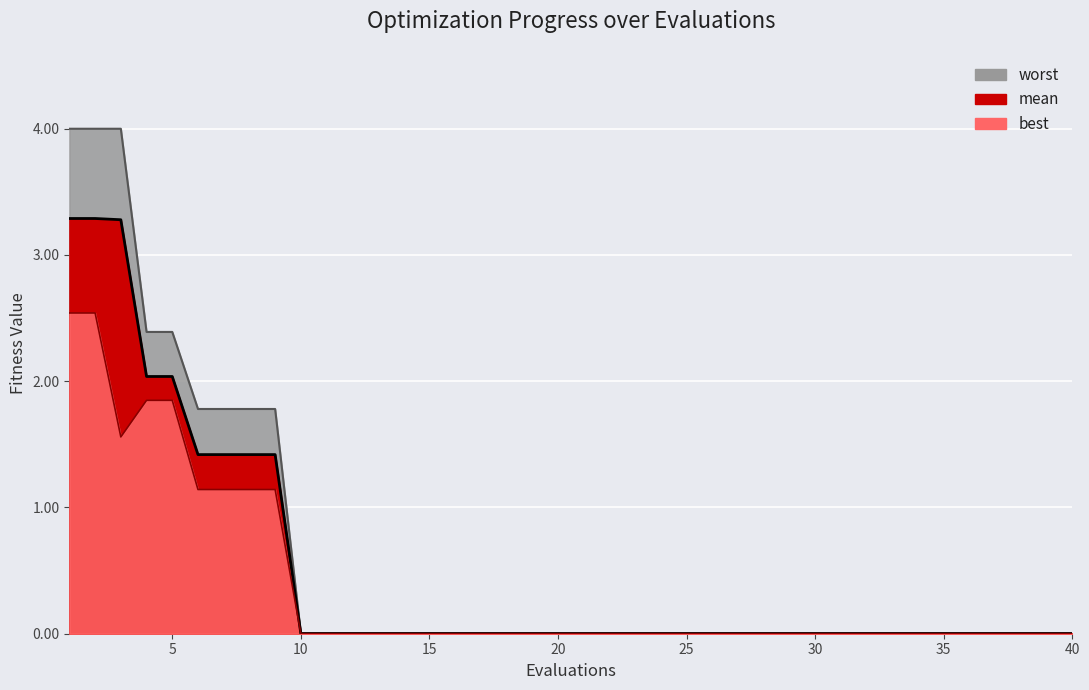

True or false: worst and best cross at least once.

False